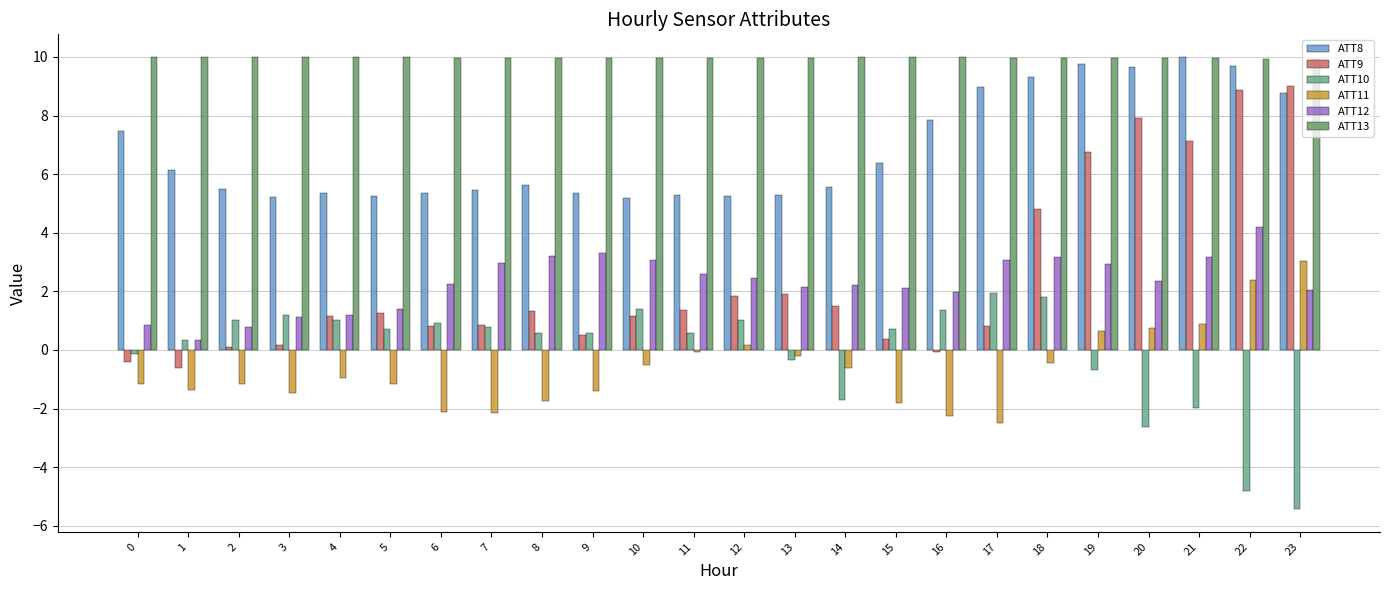

Reading left to right, extract all data points from this chart.

ATT8: 7.5	6.1	5.5	5.2	5.4	5.3	5.4	5.4	5.6	5.4	5.2	5.3	5.3	5.3	5.6	6.4	7.9	9.0	9.3	9.8	9.6	10.0	9.7	8.8
ATT9: -0.4	-0.6	0.1	0.2	1.2	1.3	0.8	0.9	1.3	0.5	1.2	1.4	1.8	1.9	1.5	0.4	-0.1	0.8	4.8	6.8	7.9	7.1	8.9	9.0
ATT10: -0.2	0.3	1.0	1.2	1.0	0.7	0.9	0.8	0.6	0.6	1.4	0.6	1.0	-0.4	-1.7	0.7	1.4	2.0	1.8	-0.7	-2.6	-2.0	-4.8	-5.4
ATT11: -1.2	-1.4	-1.2	-1.5	-1.0	-1.2	-2.1	-2.2	-1.7	-1.4	-0.5	-0.1	0.2	-0.2	-0.6	-1.8	-2.3	-2.5	-0.4	0.7	0.7	0.9	2.4	3.0
ATT12: 0.9	0.3	0.8	1.1	1.2	1.4	2.3	3.0	3.2	3.3	3.1	2.6	2.5	2.2	2.2	2.1	2.0	3.1	3.2	2.9	2.4	3.2	4.2	2.1
ATT13: 10.0	10.0	10.0	10.0	10.0	10.0	10.0	10.0	10.0	10.0	10.0	10.0	10.0	10.0	10.0	10.0	10.0	10.0	10.0	10.0	9.9	10.0	9.9	9.9